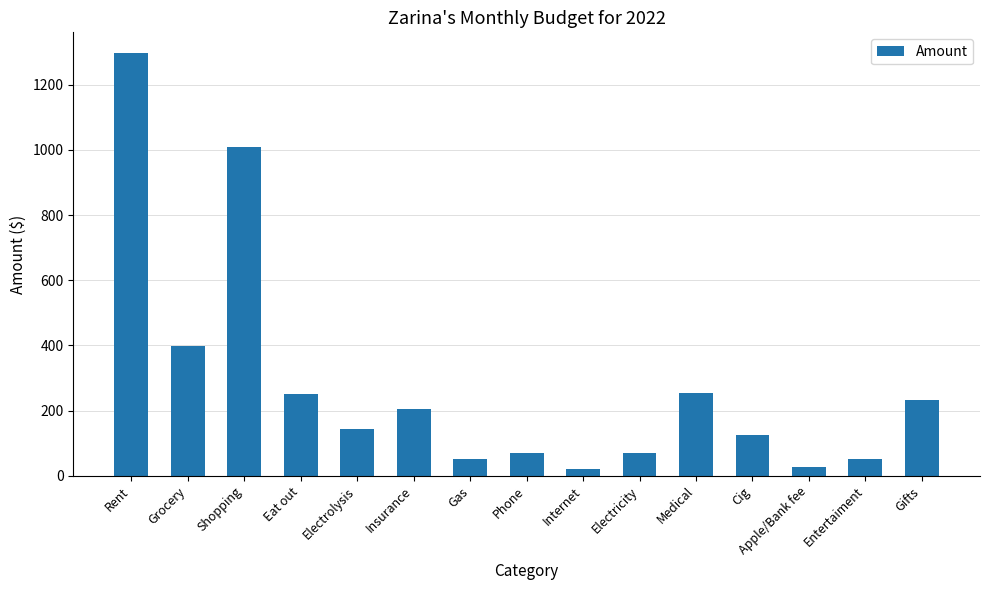

How many bars are there in total?

15